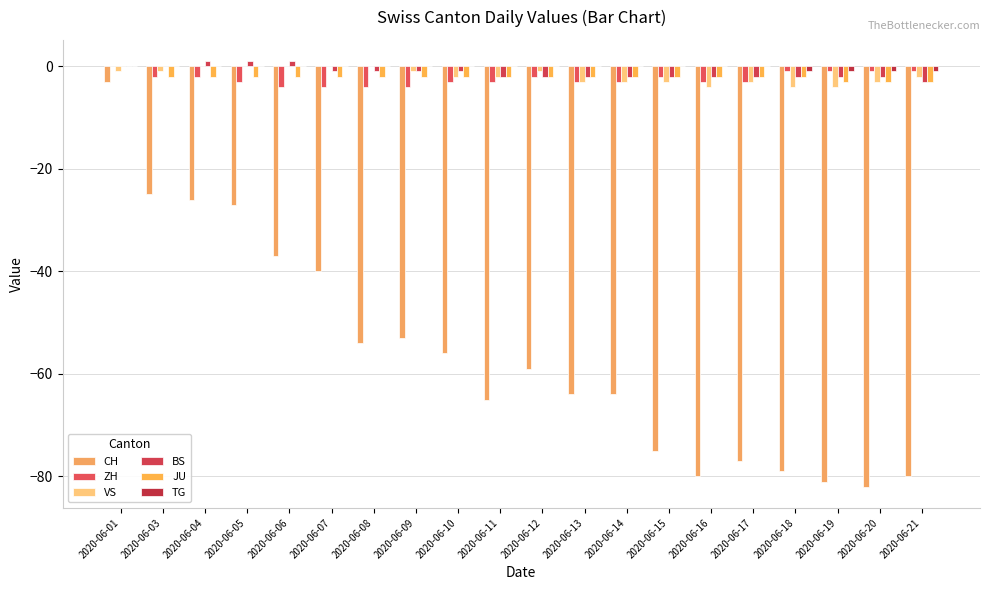

How many groups of bars are there?

20